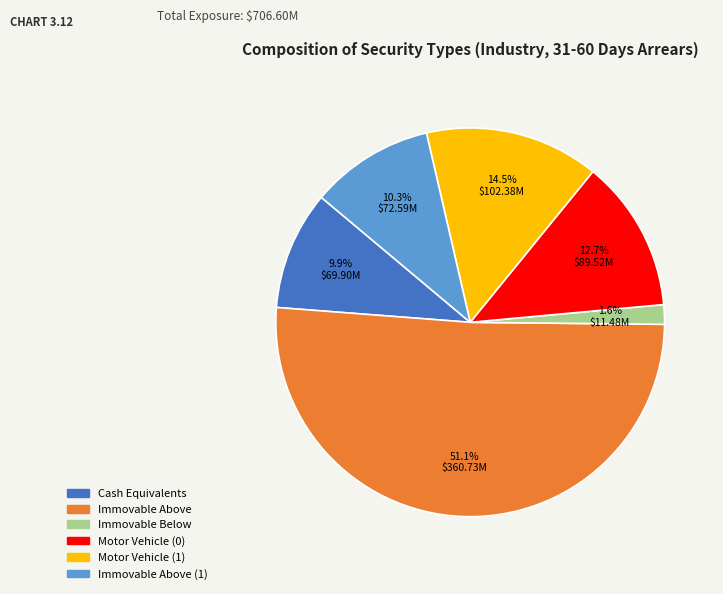

Is there a majority slice in this chart?

Yes